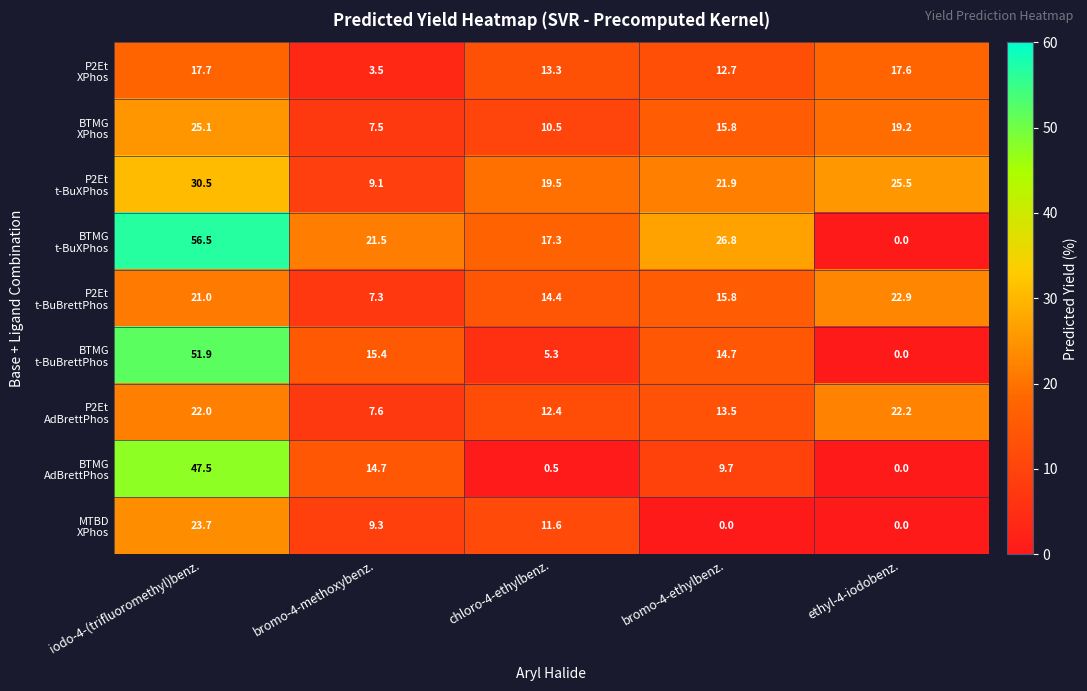

Count the number of data series in this chart.

9